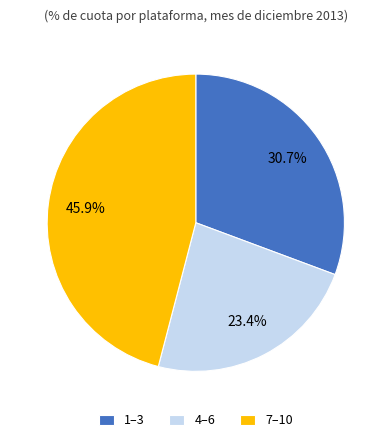

What is the ratio of the value at 4–6 to the value at 7–10?

0.5